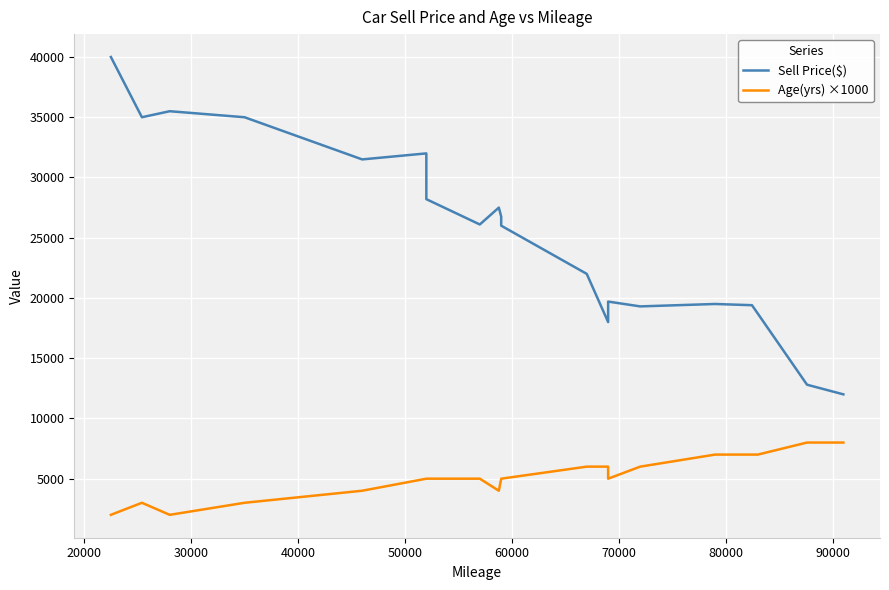

What is the value of the Sell Price($) point at the 9th from the left?

27500